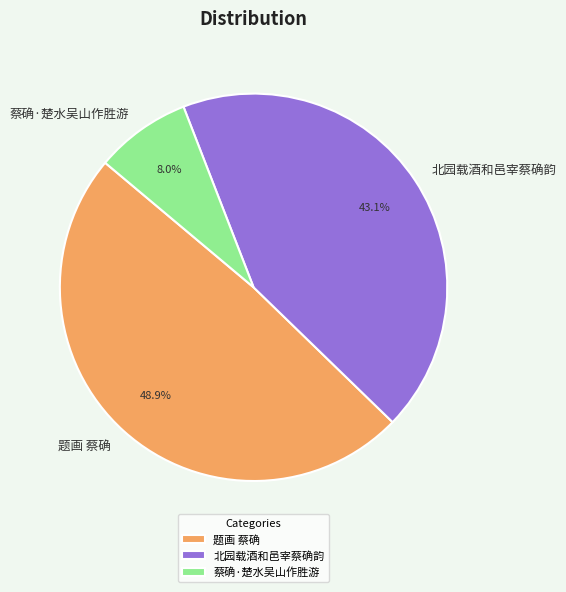

To the nearest percent, what is the average slice percentage?

33%